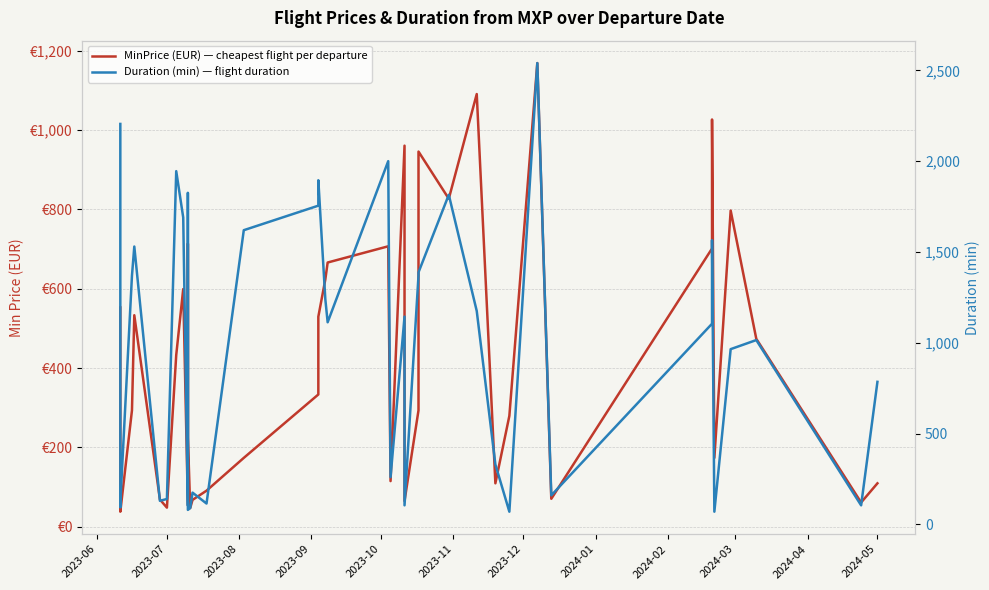

How many times do Duration (min) — flight duration and MinPrice (EUR) — cheapest flight per departure cross each other?

6